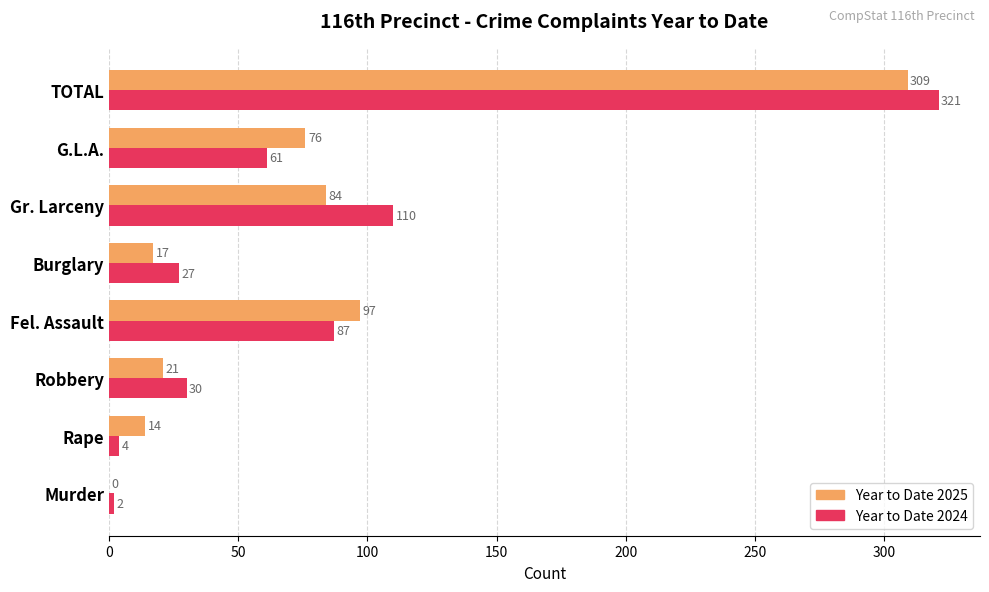

What is the sum of all Year to Date 2024 values?

642